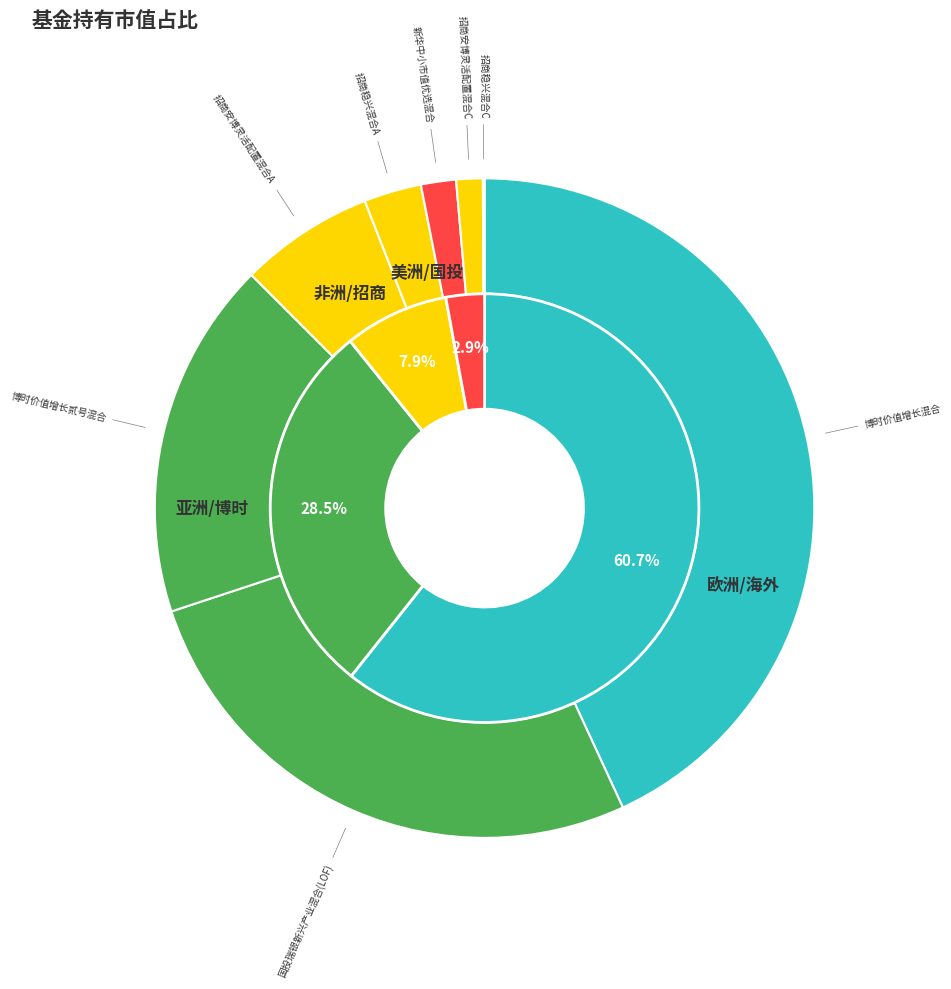

What is the smallest slice in the pie chart?

招商稳兴混合C